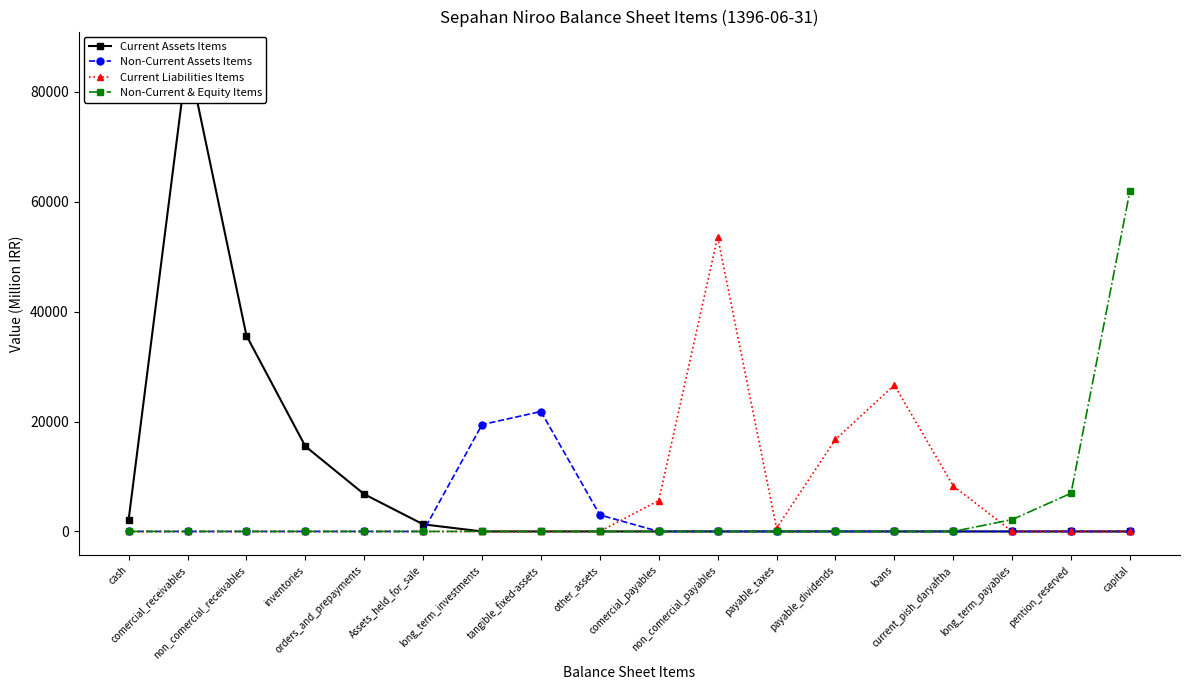

At how many categories does at least one series exceed 57073?

2